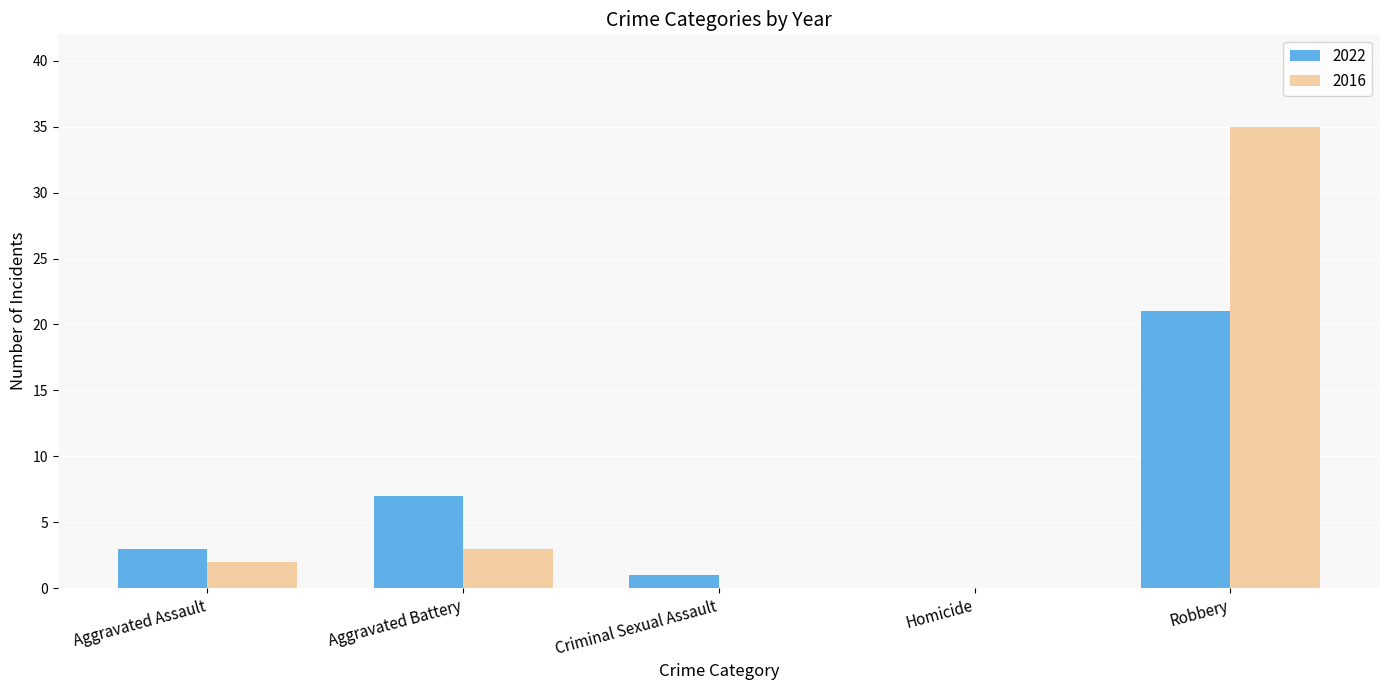

Which series has the largest range (max minus min)?

2016